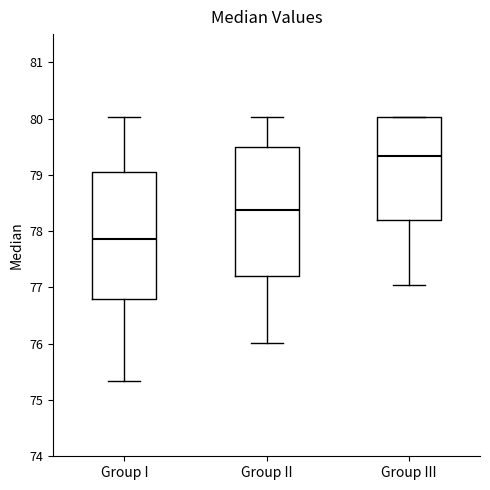

Which box has the lowest median line?

Group I